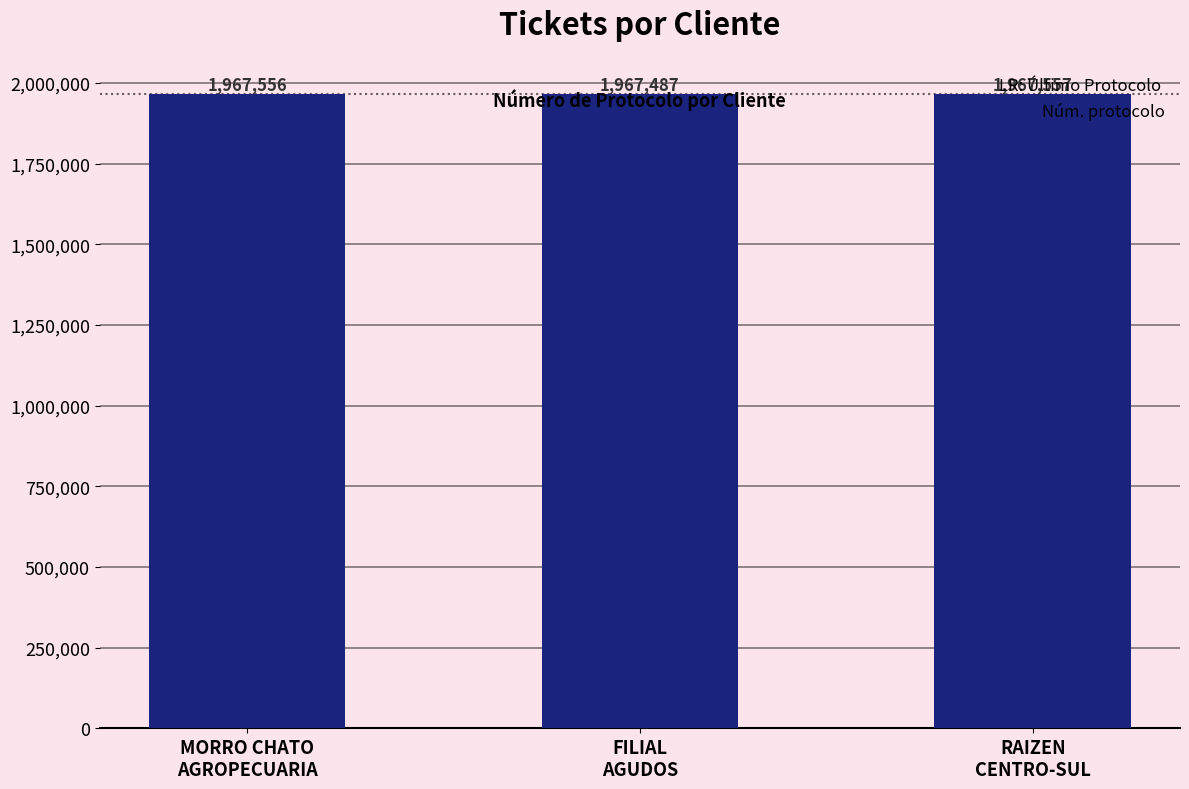

Which has a higher value, MORRO CHATO
AGROPECUARIA or FILIAL
AGUDOS?

MORRO CHATO
AGROPECUARIA